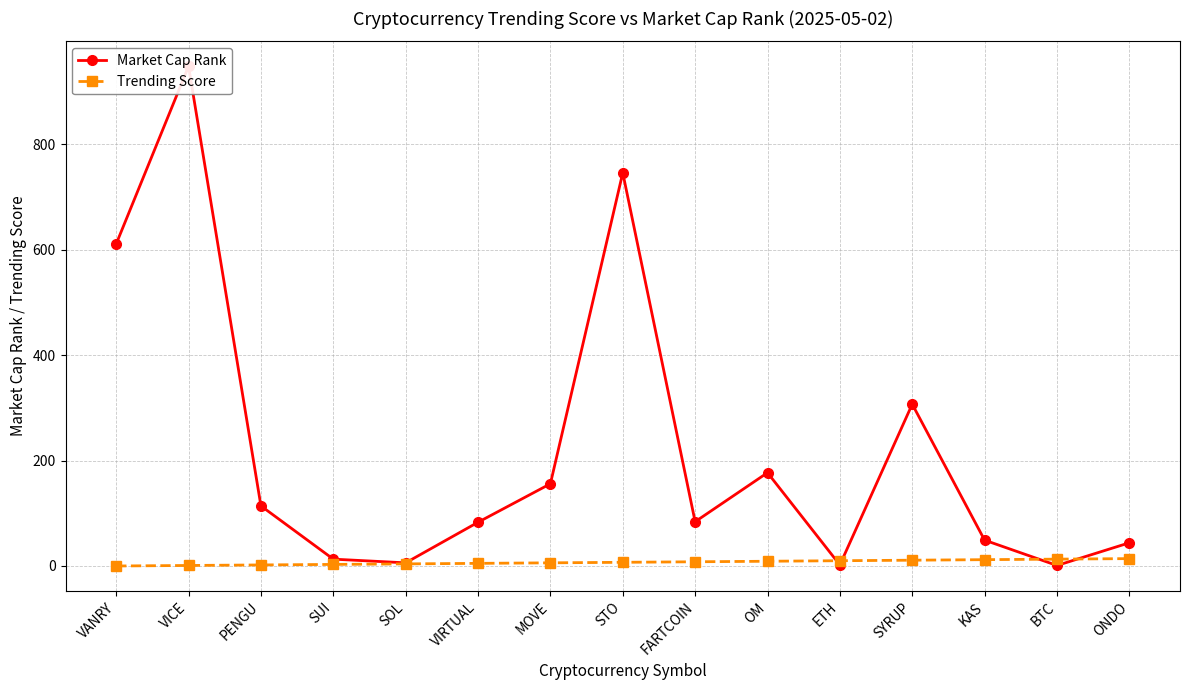

Reading left to right, transcribe all the data shown in this chart.

Market Cap Rank: VANRY=611	VICE=948	PENGU=114	SUI=13	SOL=6	VIRTUAL=83	MOVE=156	STO=746	FARTCOIN=84	OM=177	ETH=2	SYRUP=307	KAS=49	BTC=1	ONDO=44
Trending Score: VANRY=0	VICE=1	PENGU=2	SUI=3	SOL=4	VIRTUAL=5	MOVE=6	STO=7	FARTCOIN=8	OM=9	ETH=10	SYRUP=11	KAS=12	BTC=13	ONDO=14